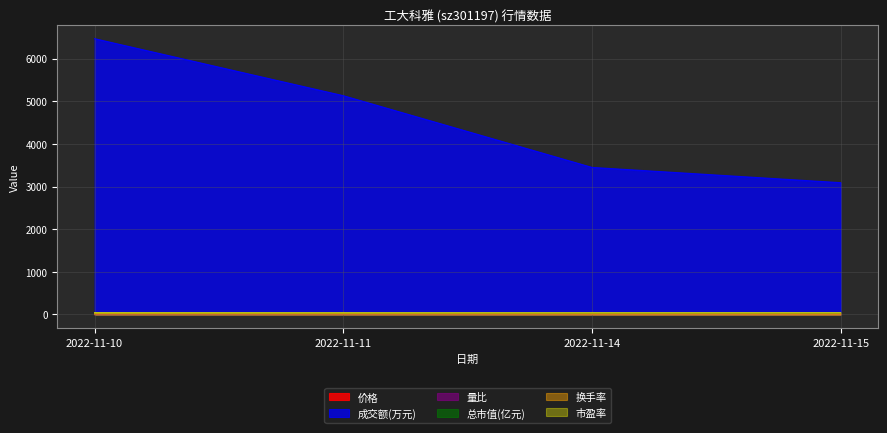

What is the lowest value of the 价格 series?

24.6